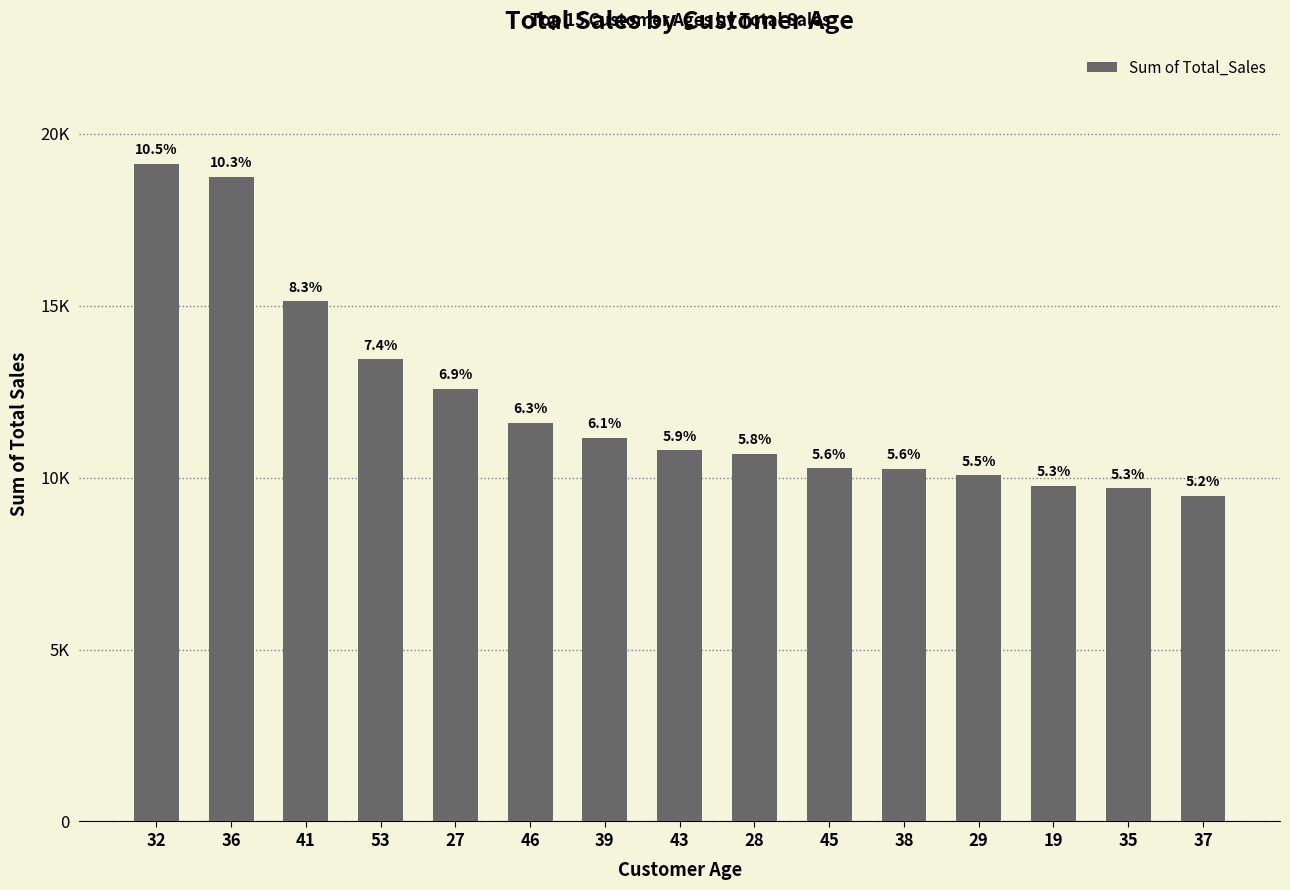

Read the value at 36.

18747.8